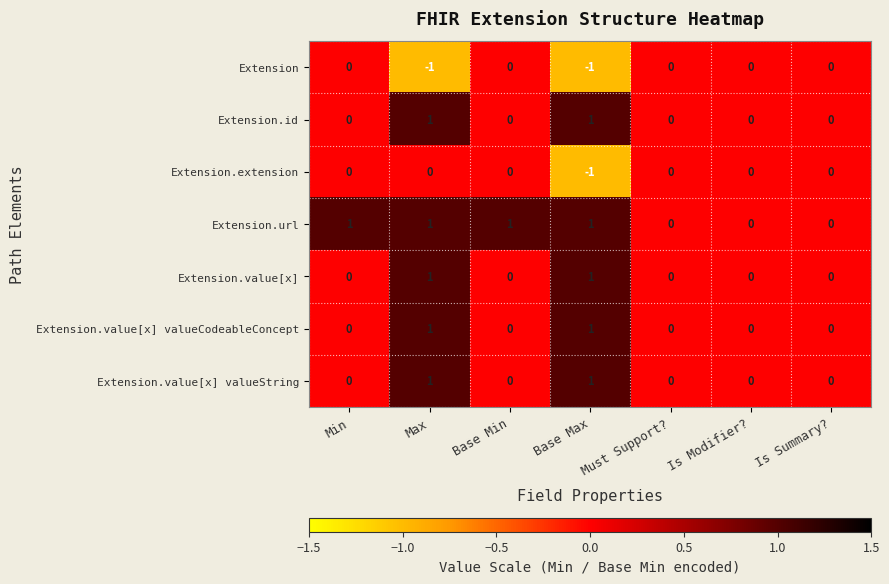

How many Extension.url values are between 0 and 1?

7